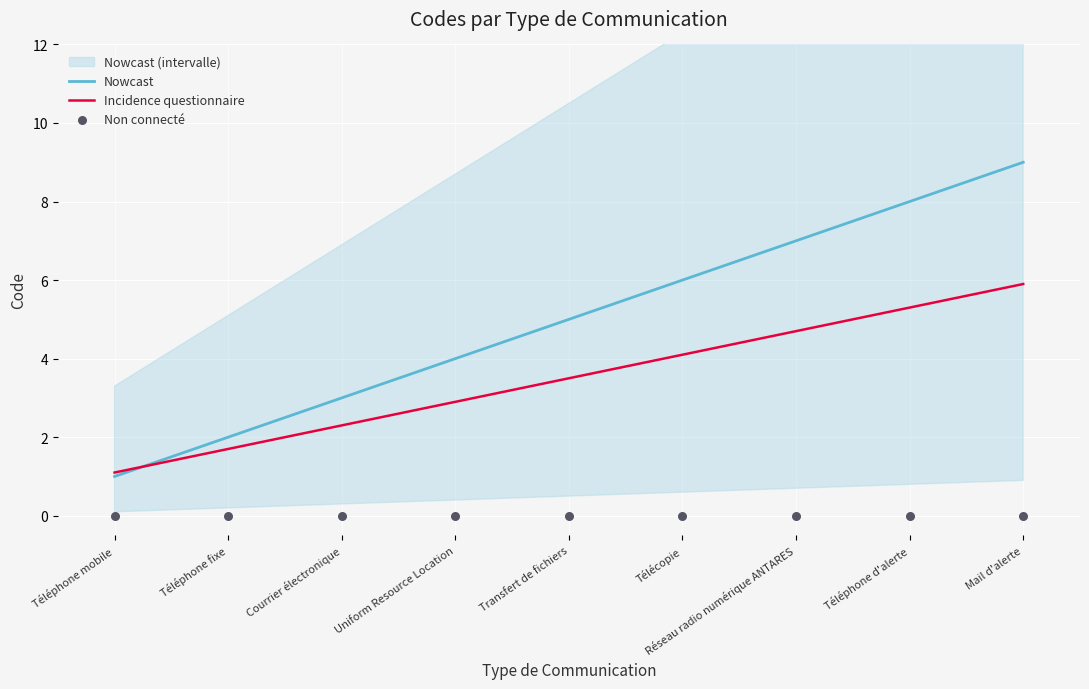

At how many categories does at least one series exceed 0?

9